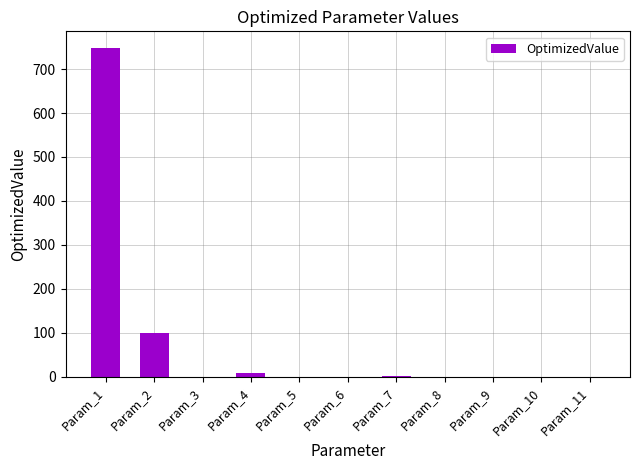

What is the average value?

78.0